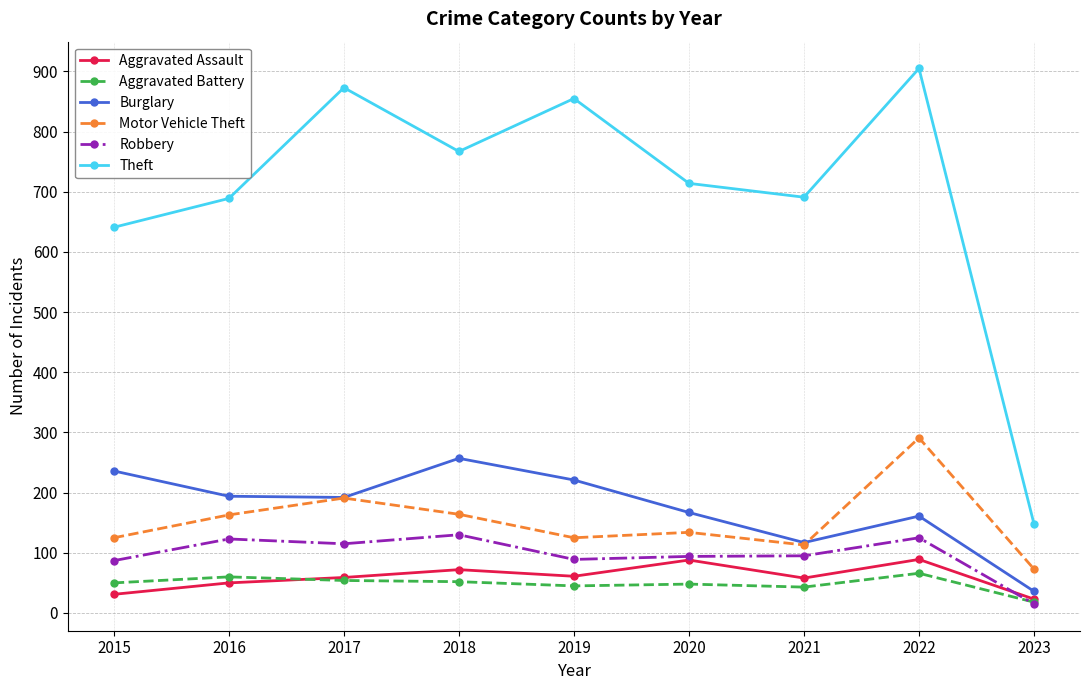

The value of Robbery at 2016 is 204. True or false?

False